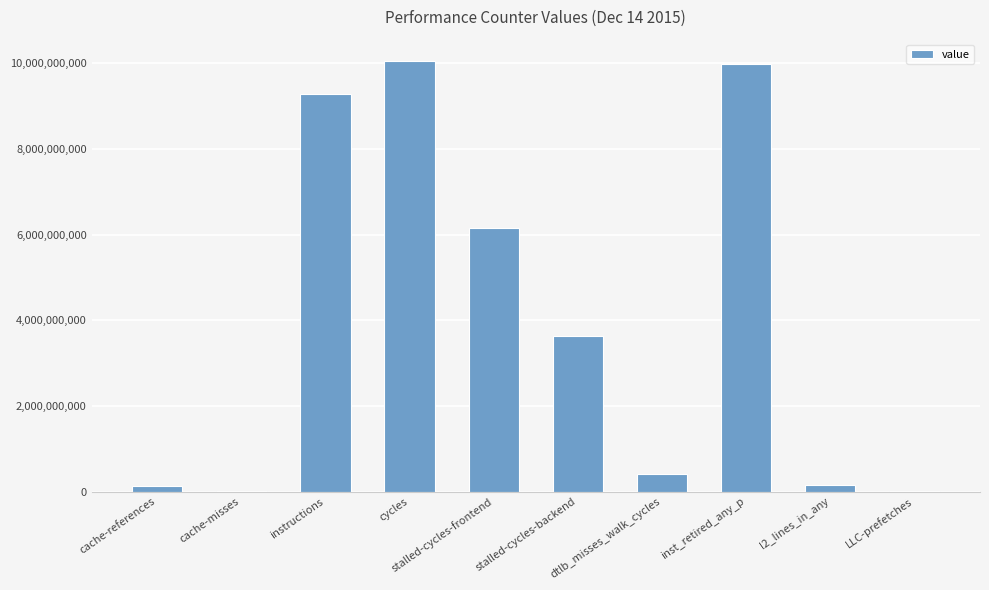

What is the change in value from cache-references to LLC-prefetches?

-101254200